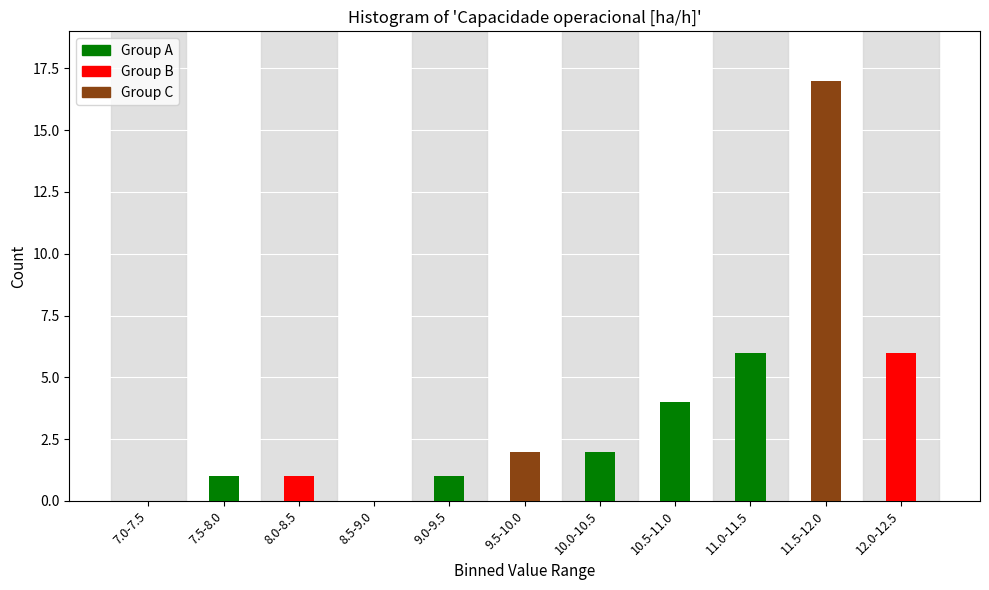

Reading left to right, transcribe all the data shown in this chart.

7.0-7.5=0	7.5-8.0=1	8.0-8.5=1	8.5-9.0=0	9.0-9.5=1	9.5-10.0=2	10.0-10.5=2	10.5-11.0=4	11.0-11.5=6	11.5-12.0=17	12.0-12.5=6